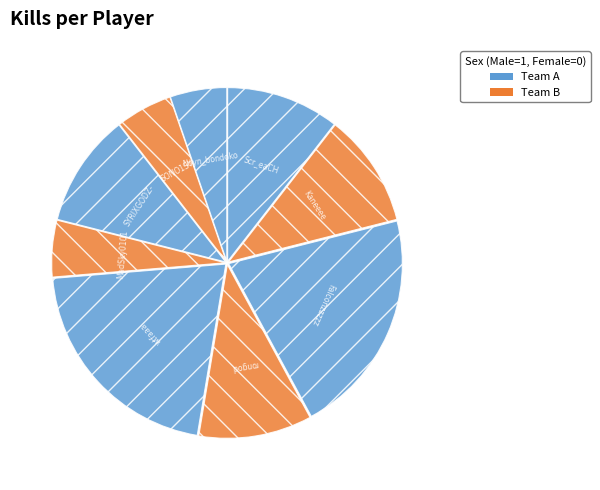

Rank the categories by value from lowest to highest.

MadSky0101, SONO1SY, Noyn_bondoko, Scr_eaCH, Kaneeee, rongod, SYRIXGODZ-, Falconzzzzz, wtfaaa